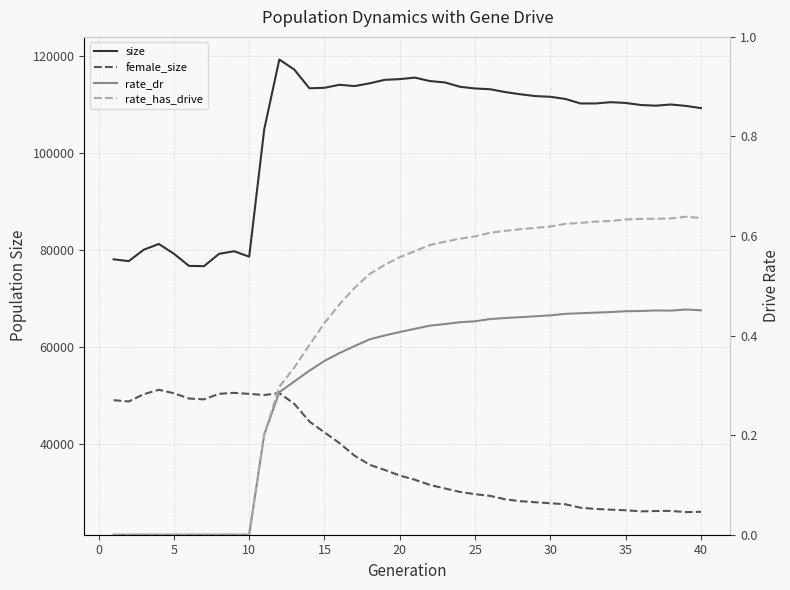

Which series has the largest total across all categories?

size